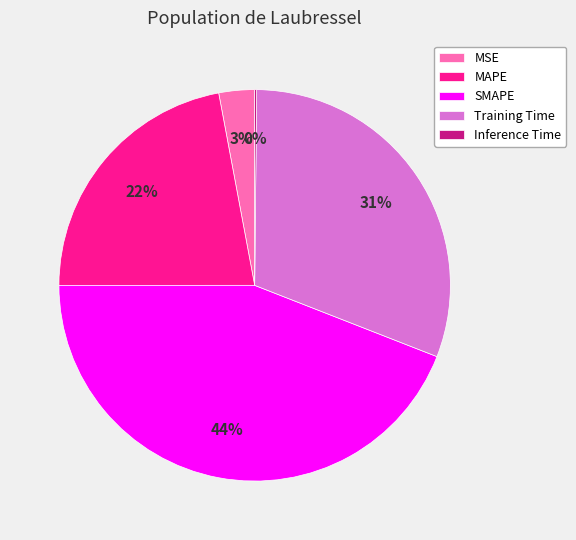

To the nearest percent, what is the average slice percentage?

20%